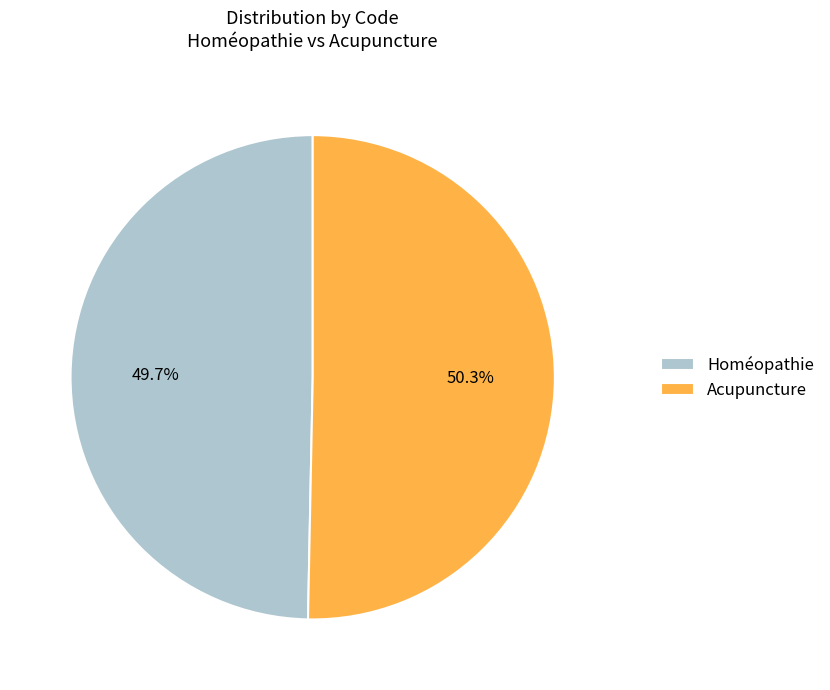

Which slice is the largest?

Acupuncture